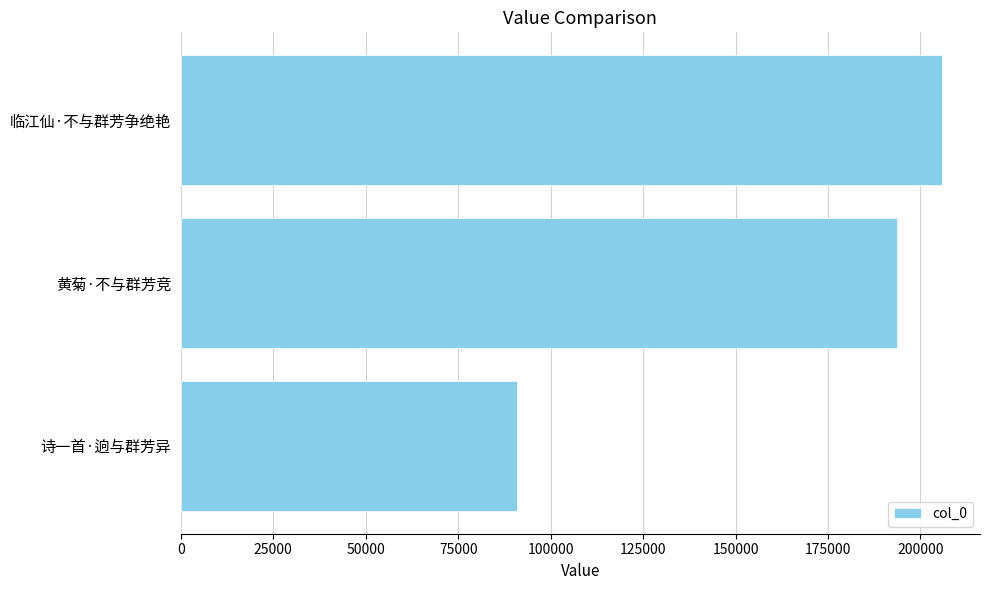

What is the difference between the maximum and second lowest values?

12073